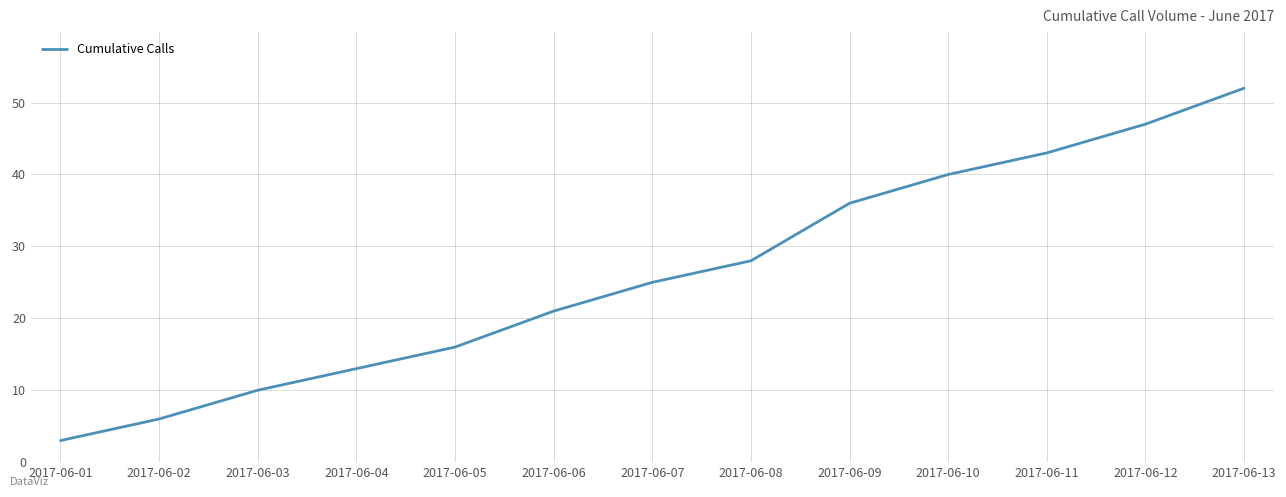

Which category has the lowest value across all series?

2017-06-01